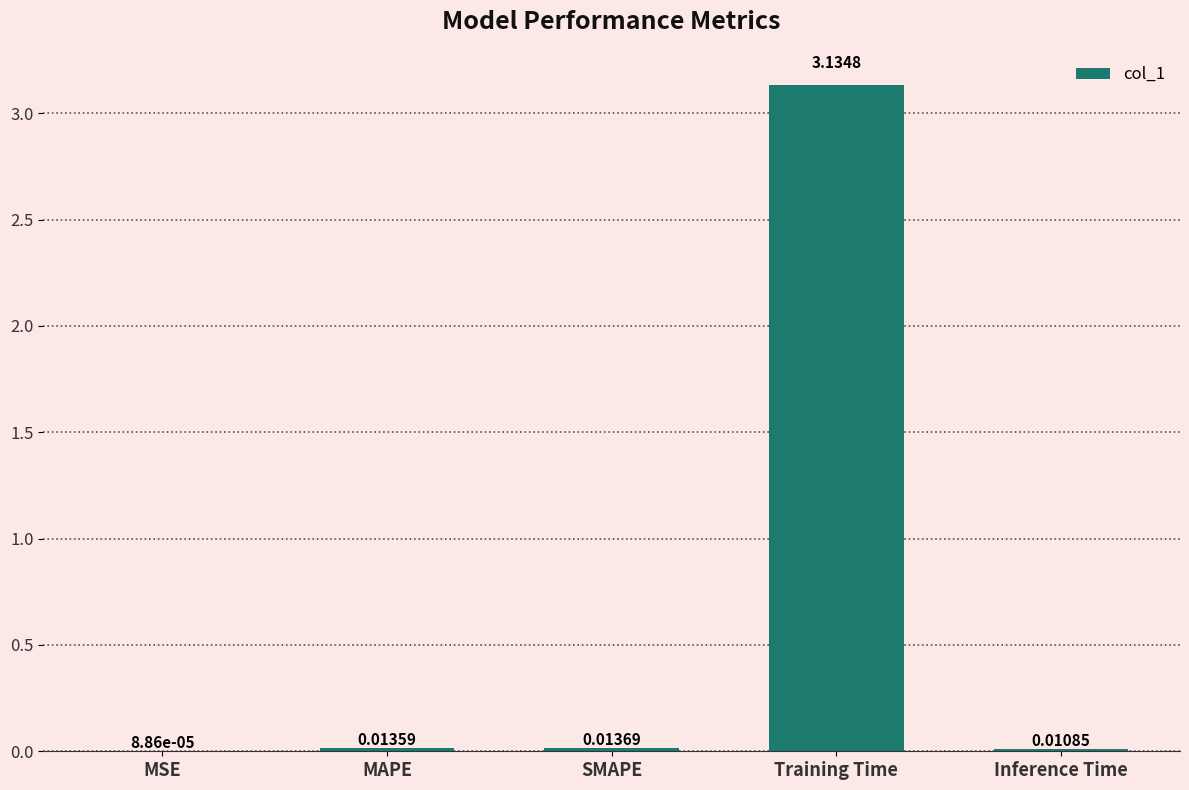

At which label is the value closest to 1?

SMAPE